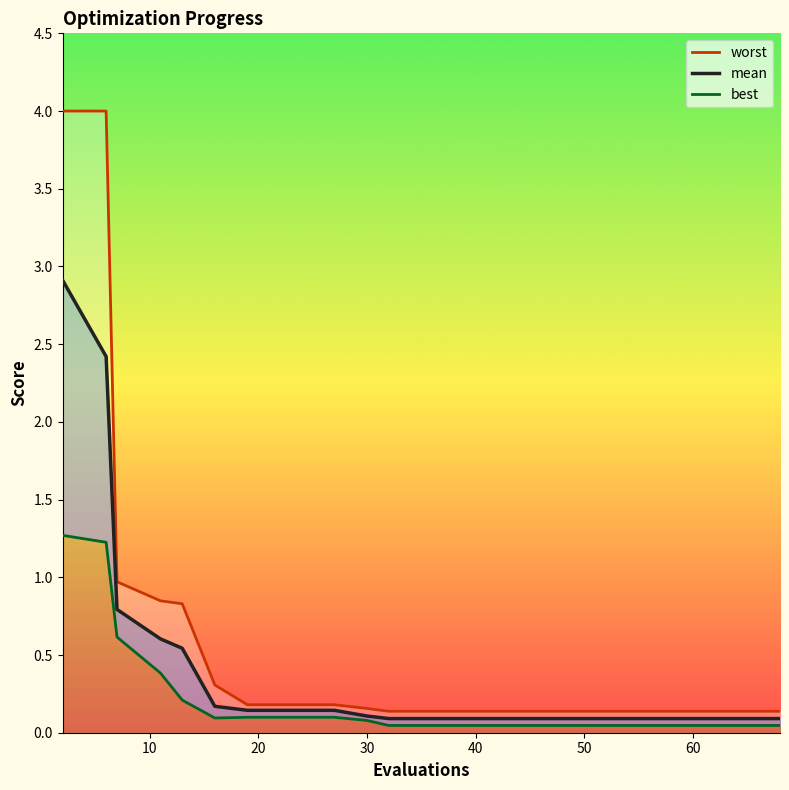

Rank the series at 60 from lowest to highest value.

best, mean, worst